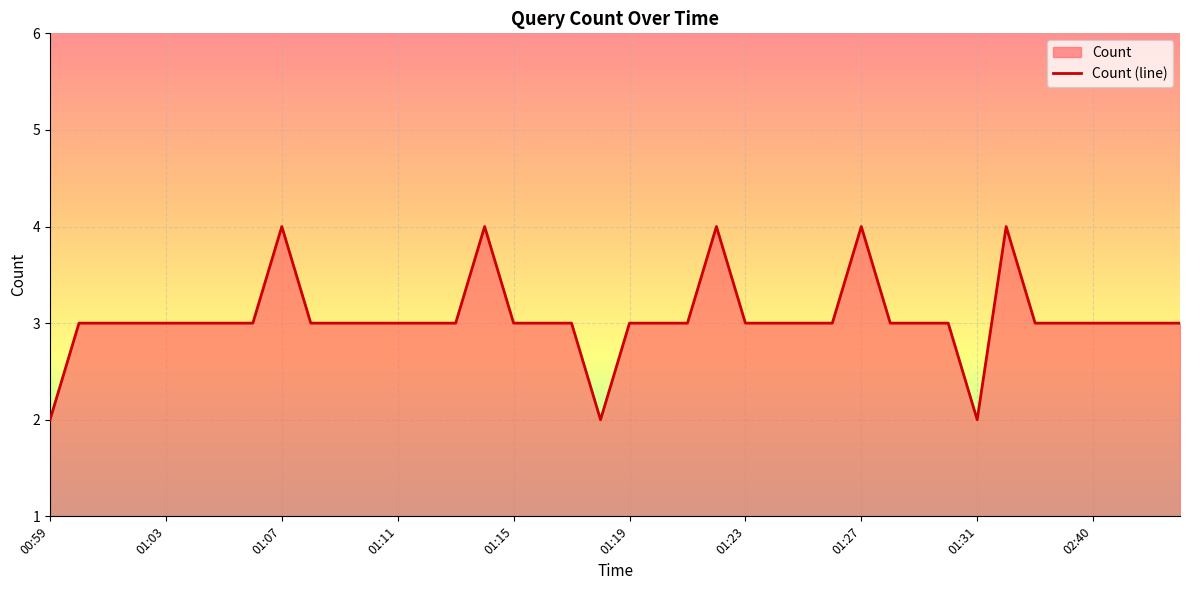

What is the greatest value displayed?

4